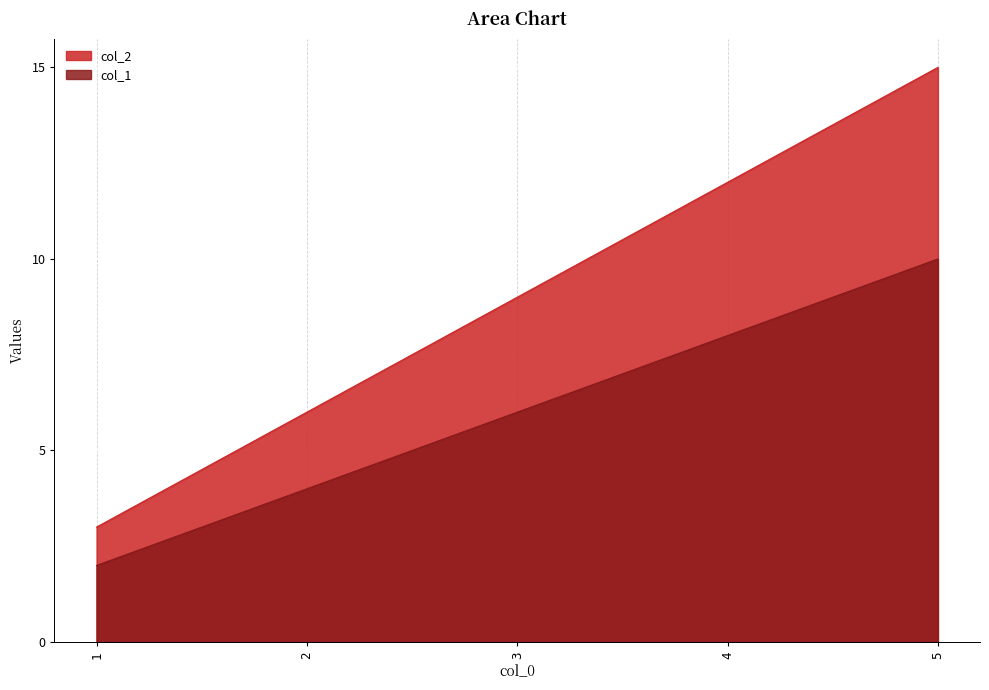

Which series has the widest spread of values?

col_2